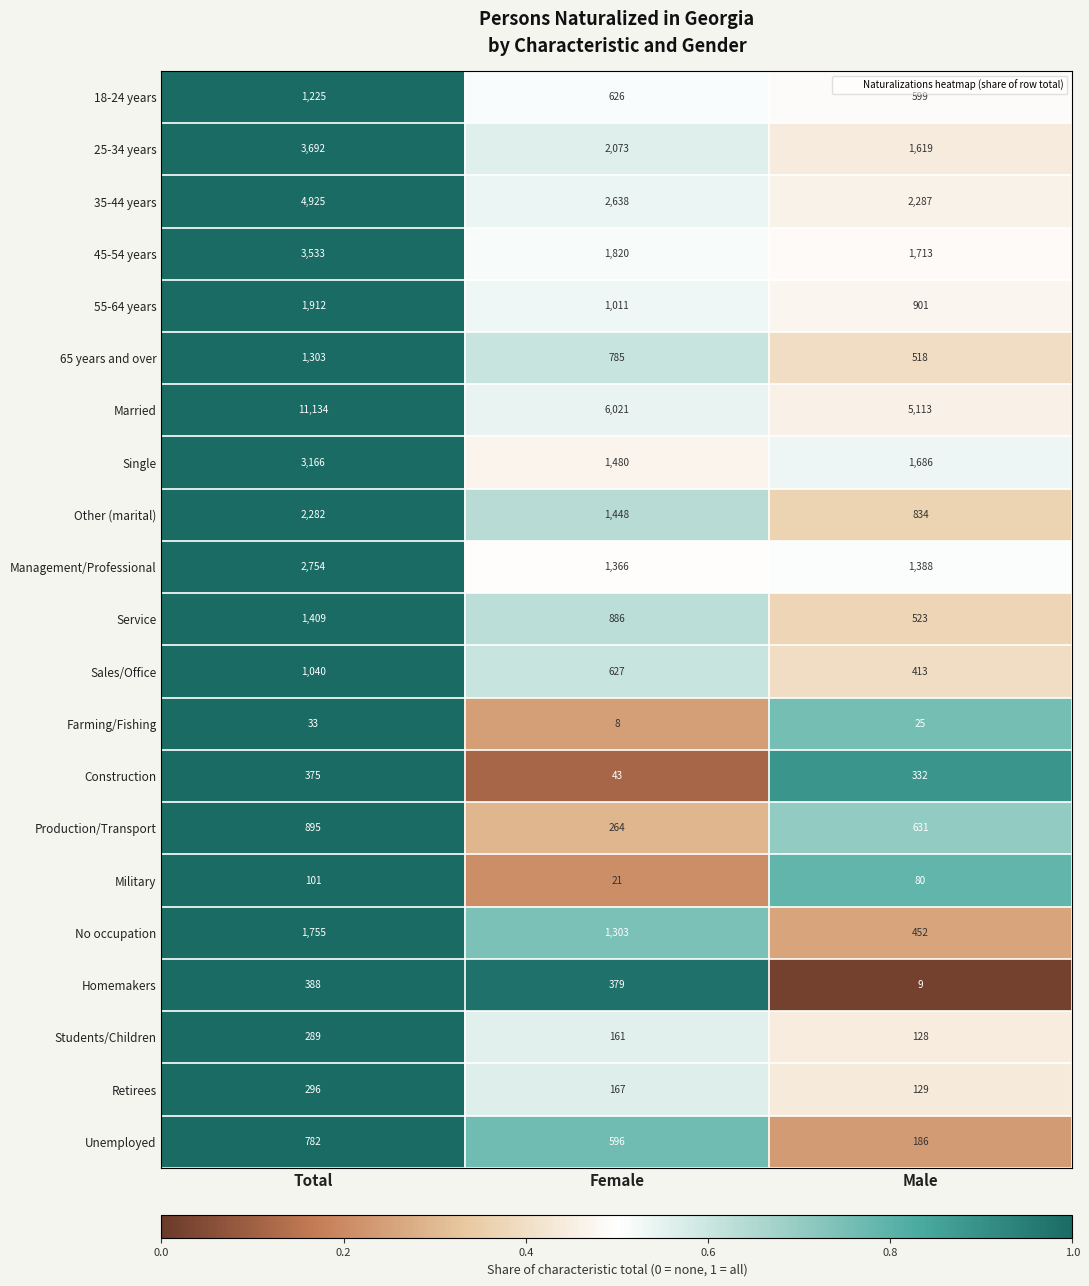

At which category is the sum across all series the highest?

Total